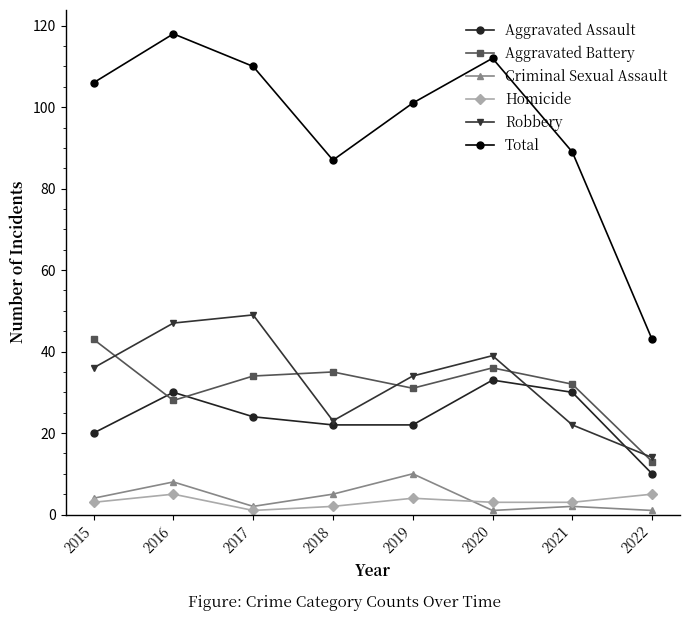

What is the difference between the Aggravated Assault values at 2017 and 2015?

4